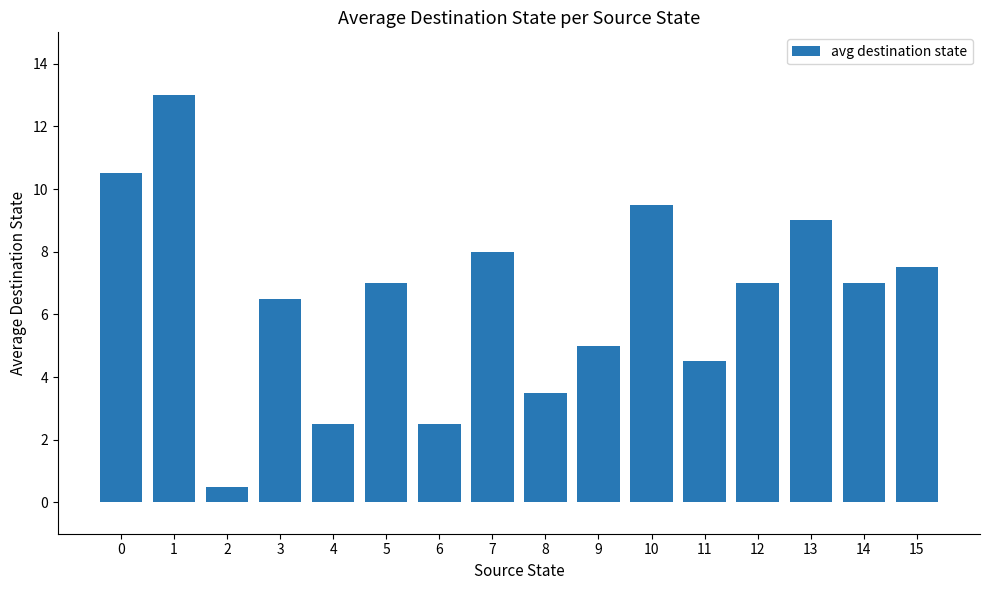

Which category has the highest value across all series?

1